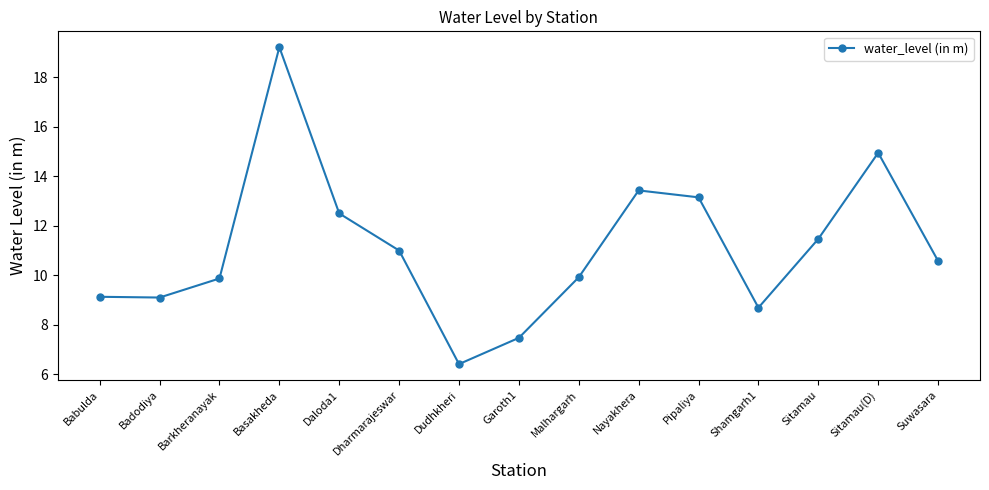

What is the ratio of the value at Dharmarajeswar to the value at Dudhkheri?

1.7